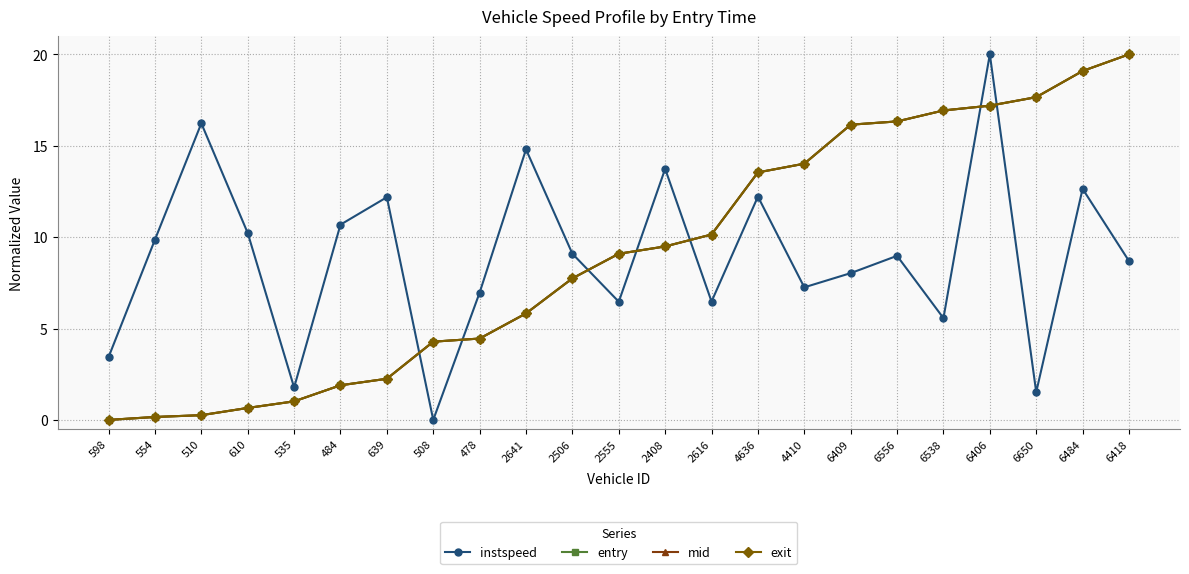

What is the greatest value displayed?

20.0